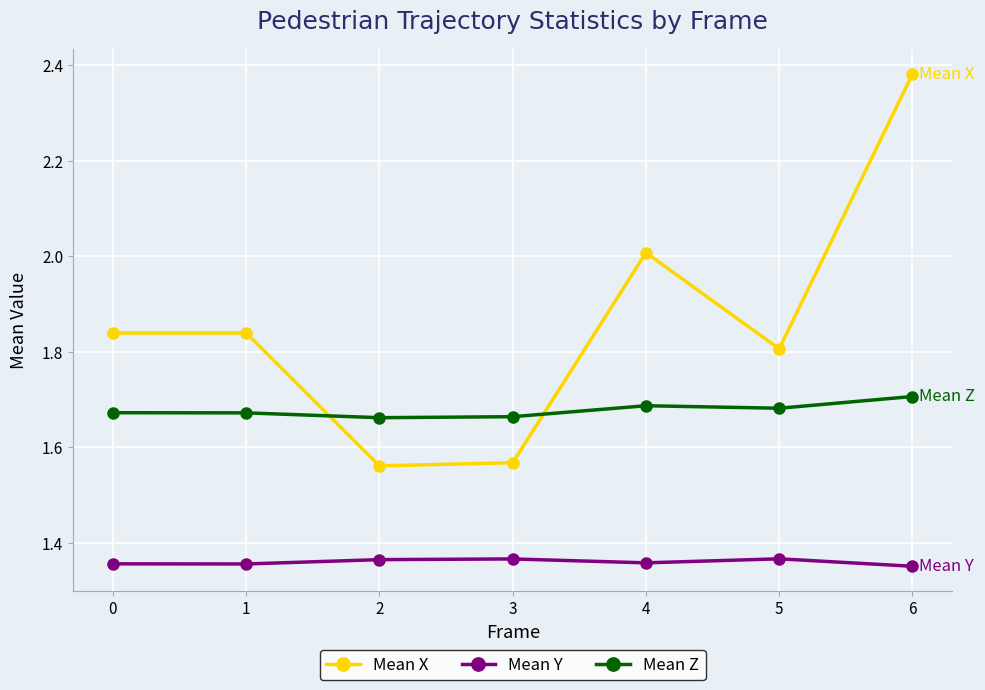

The Mean Z series shows 1.7 at 3. True or false?

True